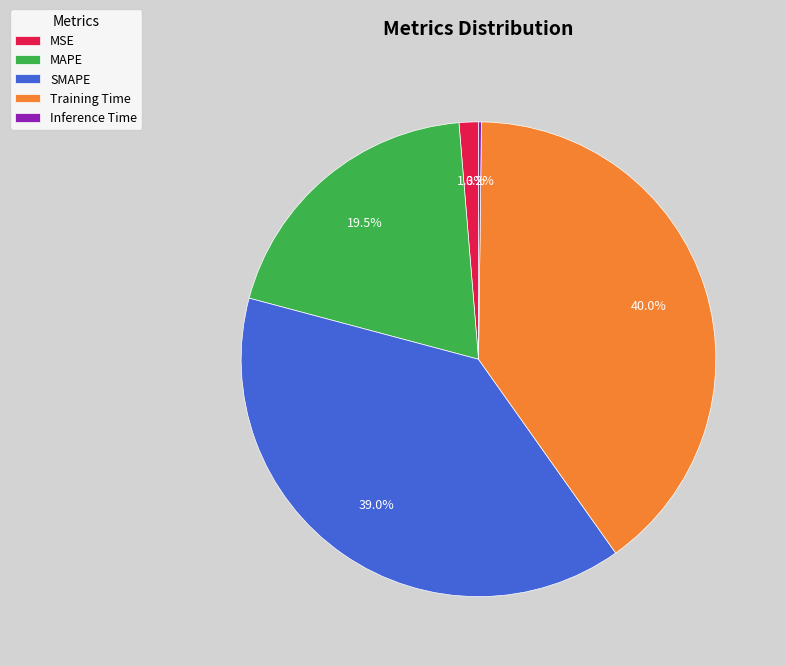

What percentage is NOT represented by MSE?

98.7%